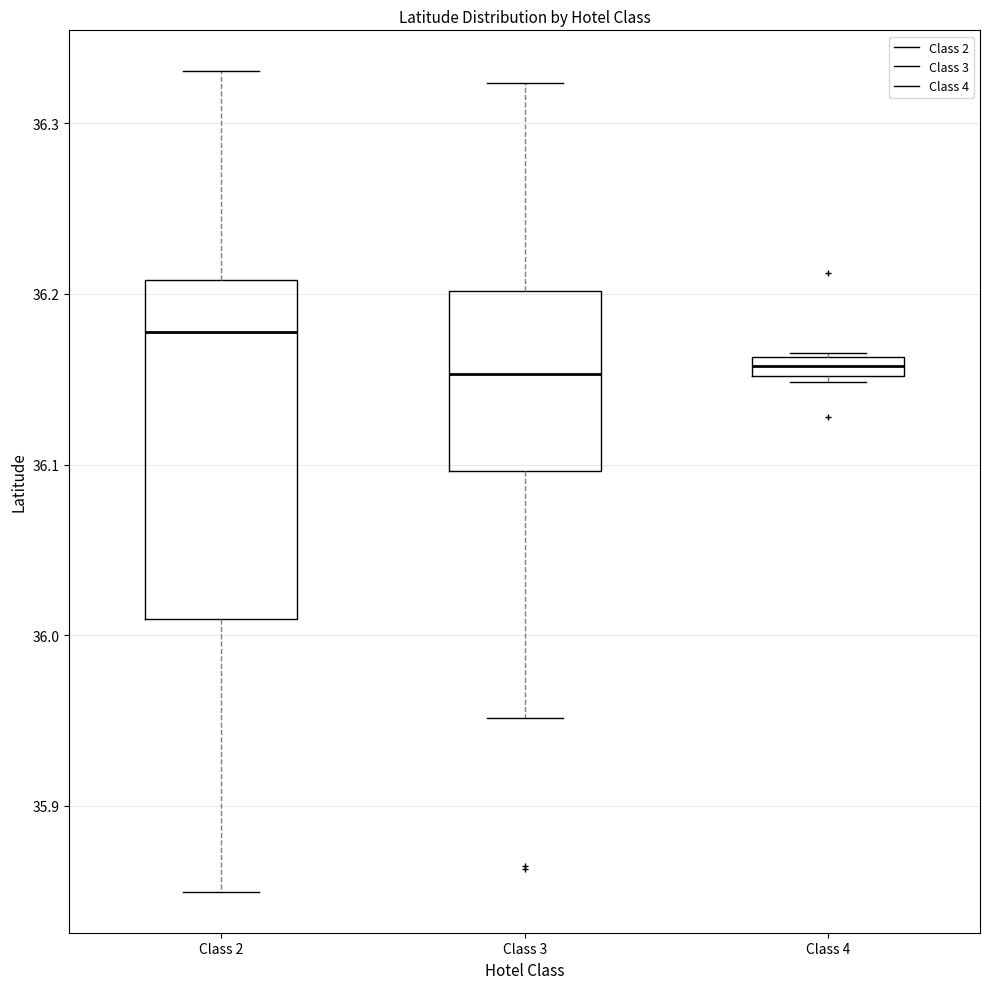

Which box's median line is the highest?

Class 2